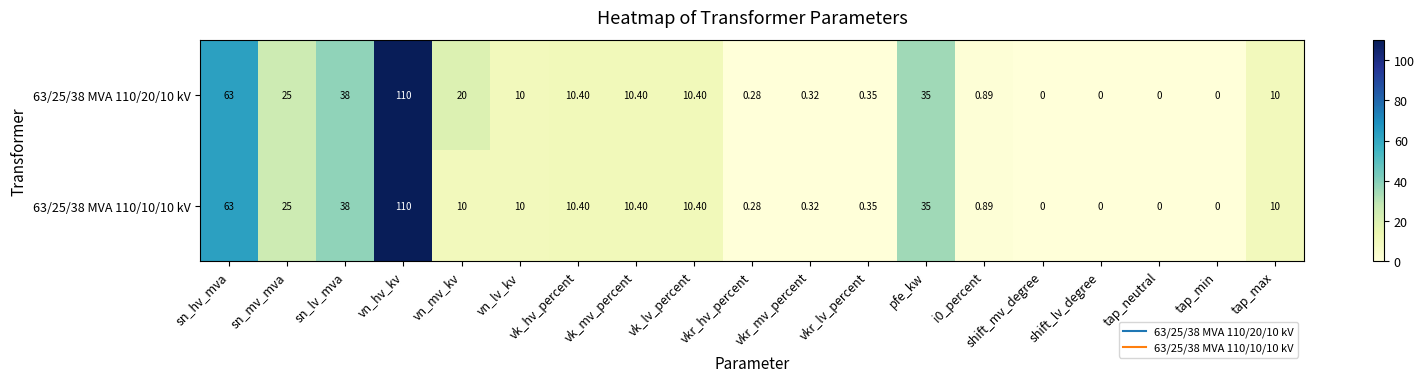

At which label does 63/25/38 MVA 110/10/10 kV reach its peak?

vn_hv_kv